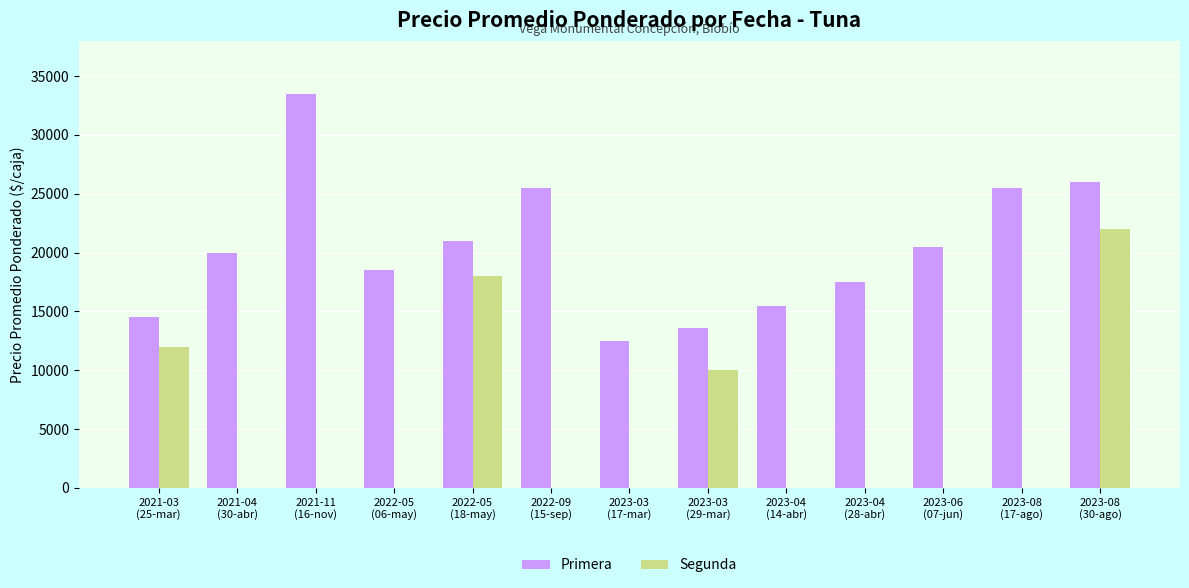

Which series has the largest total across all categories?

Primera